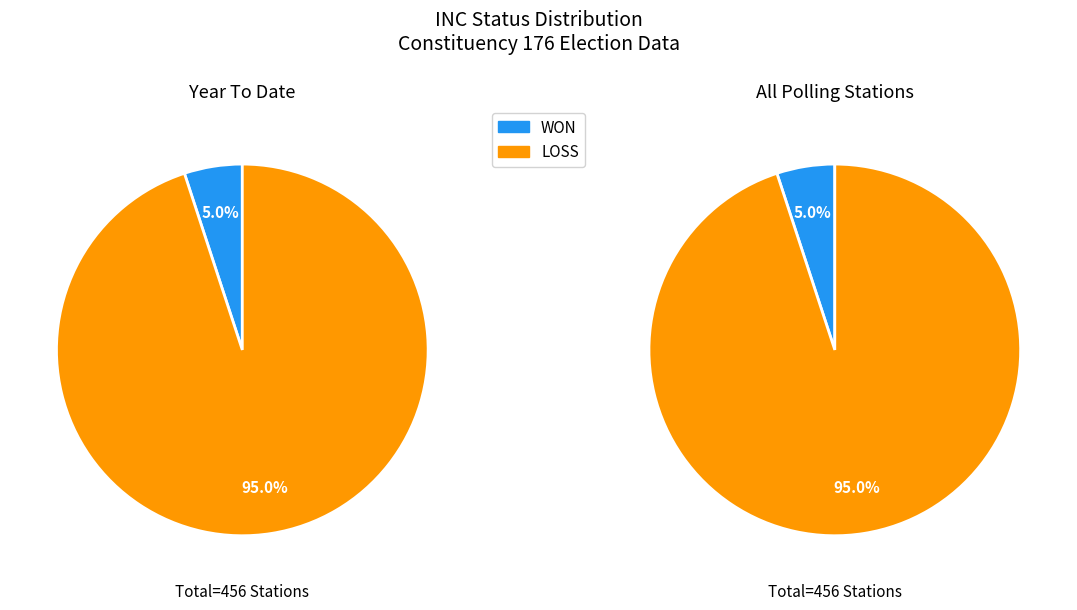

Count the number of slices in the pie.

2